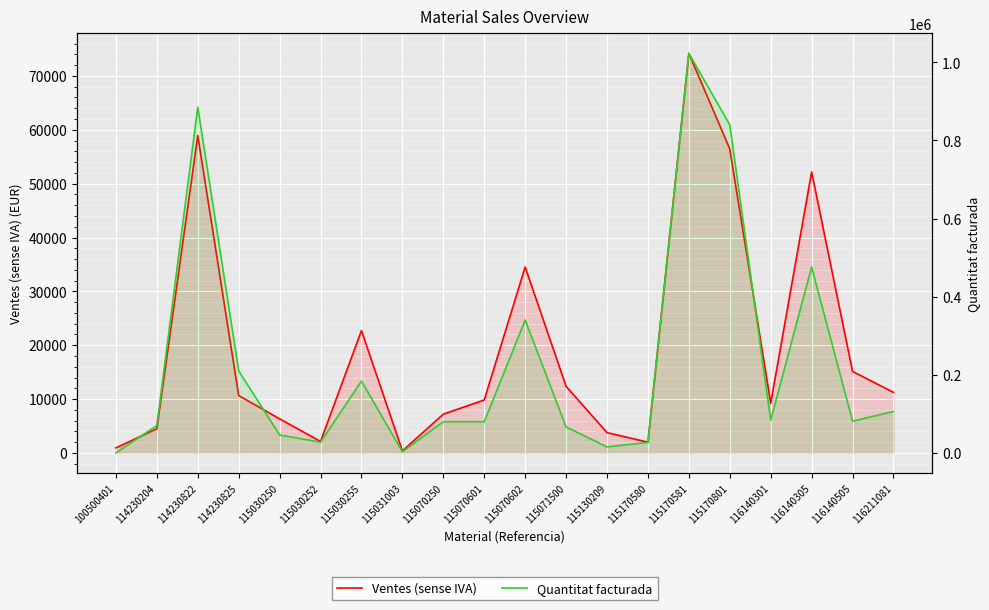

Reading right to left, extract all data points from this chart.

Ventes (sense IVA): 116211081=11243.3	116140505=15129.2	116140305=52173.2	116140301=9219.6	115170801=56446.2	115170581=74195.5	115170580=1993.1	115130209=3770.7	115071500=12360.8	115070602=34522.4	115070601=9827.2	115070250=7195.0	115031003=361.4	115030255=22708.4	115030252=2127.7	115030250=6330.4	114230825=10655.4	114230822=58951.9	114230204=4489.8	100500401=931.0
Quantitat facturada: 116211081=106200.0	116140505=81178.0	116140305=476000.0	116140301=84000.0	115170801=840000.0	115170581=1023000.0	115170580=27000.0	115130209=15600.0	115071500=66500.0	115070602=340000.0	115070601=80000.0	115070250=80000.0	115031003=3200.0	115030255=184000.0	115030252=27600.0	115030250=46000.0	114230825=210000.0	114230822=885500.0	114230204=70000.0	100500401=300.0